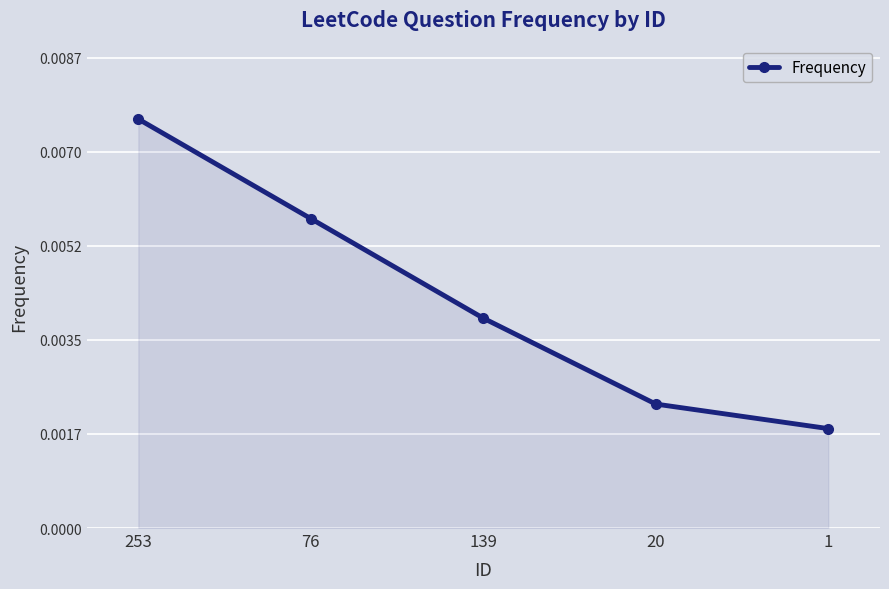

How many values are between 0 and 1?

5